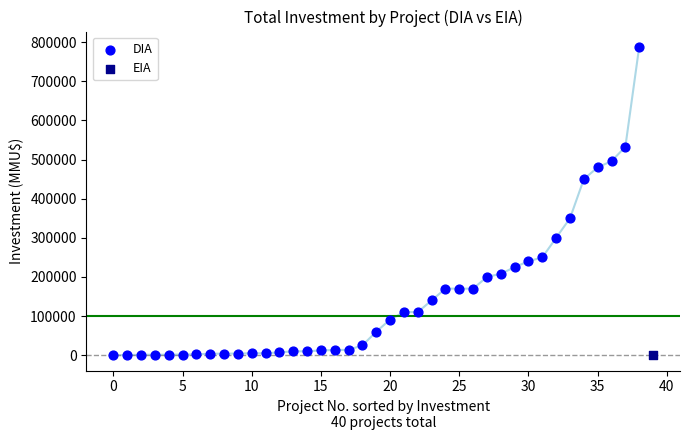

What are all the series names shown in the legend?

DIA, EIA